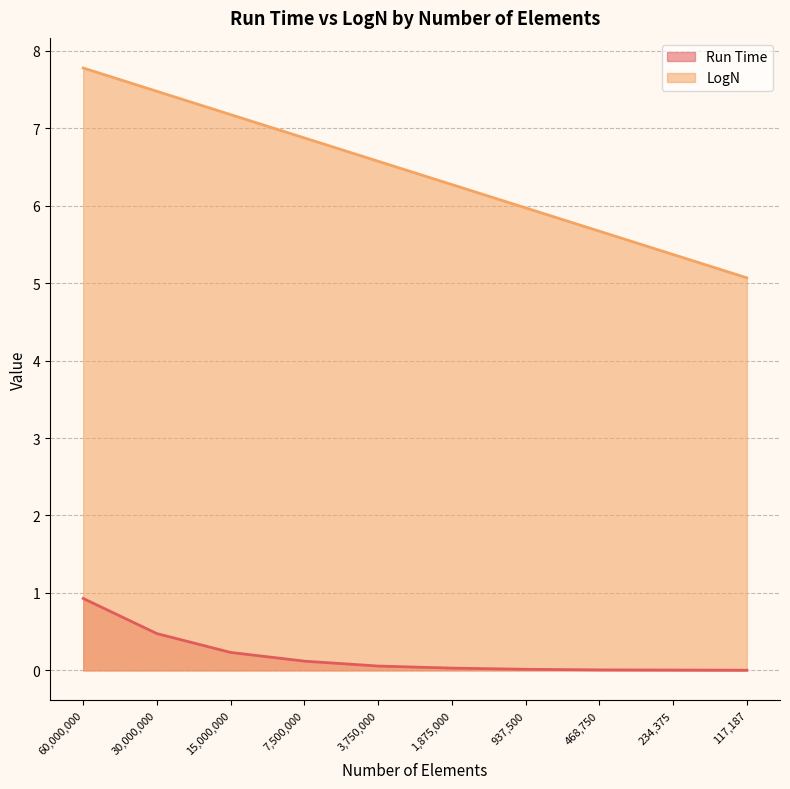

Is the value of LogN at 3,750,000 greater than the value of Run Time at 1,875,000?

Yes